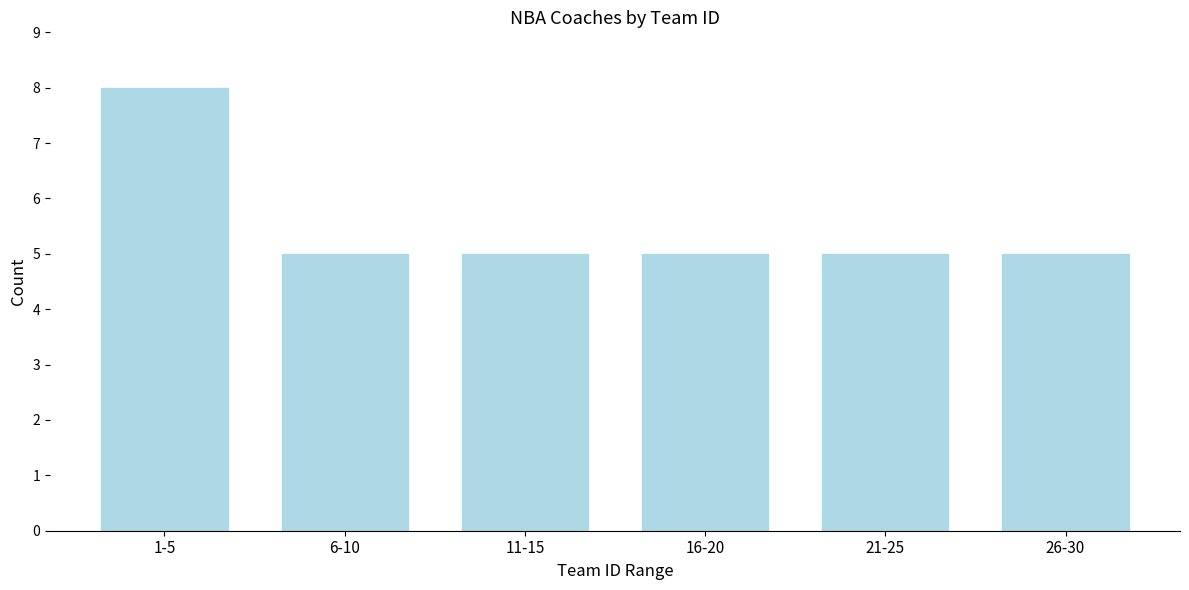

Reading right to left, what are all the values shown in this chart?

5	5	5	5	5	8